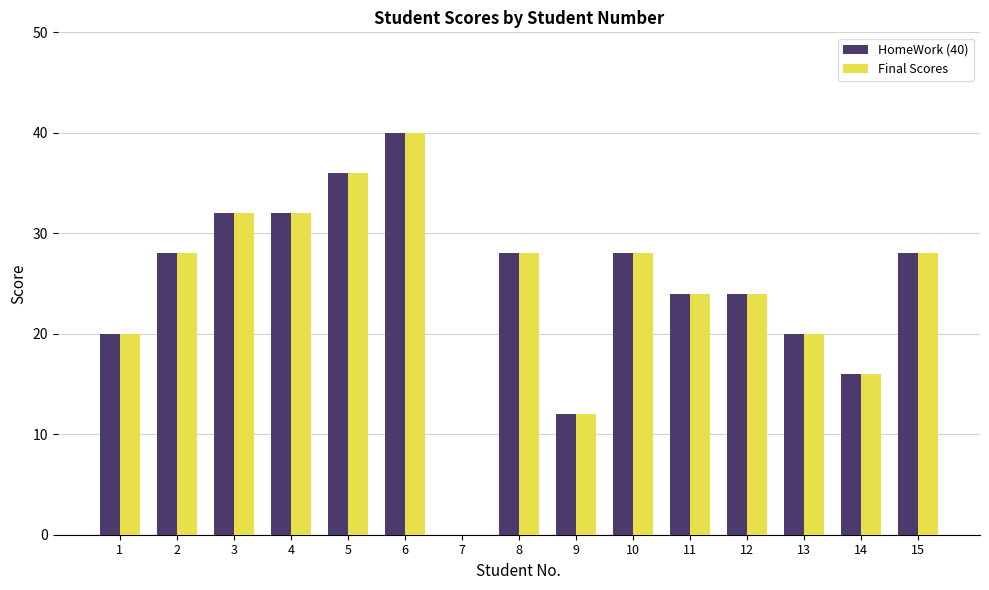

Which category has the highest value in the Final Scores series?

6